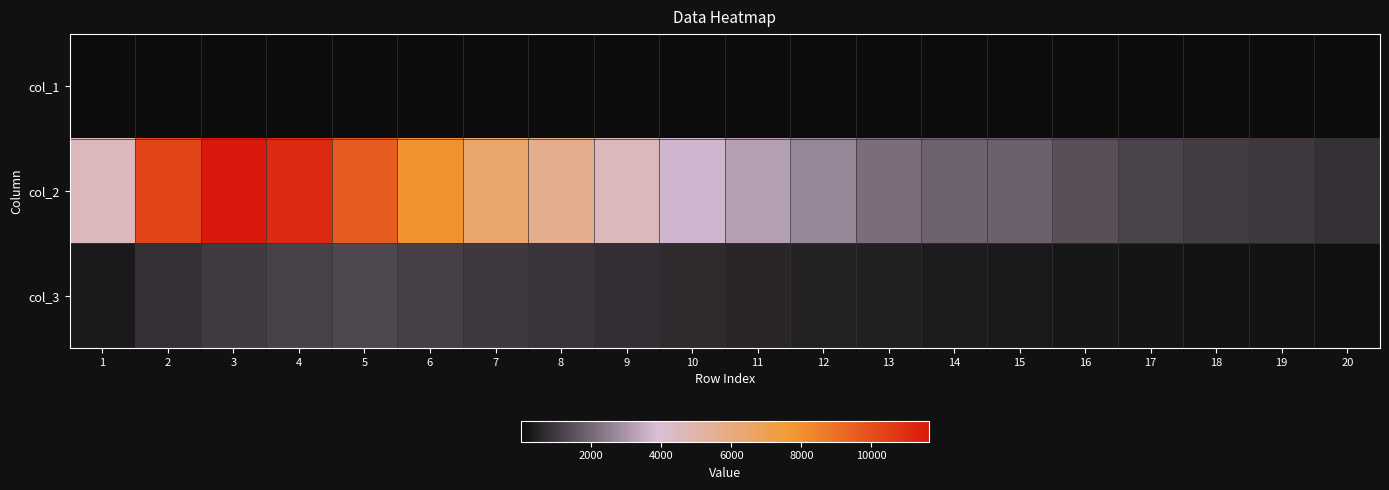

At which category is the sum across all series the highest?

3